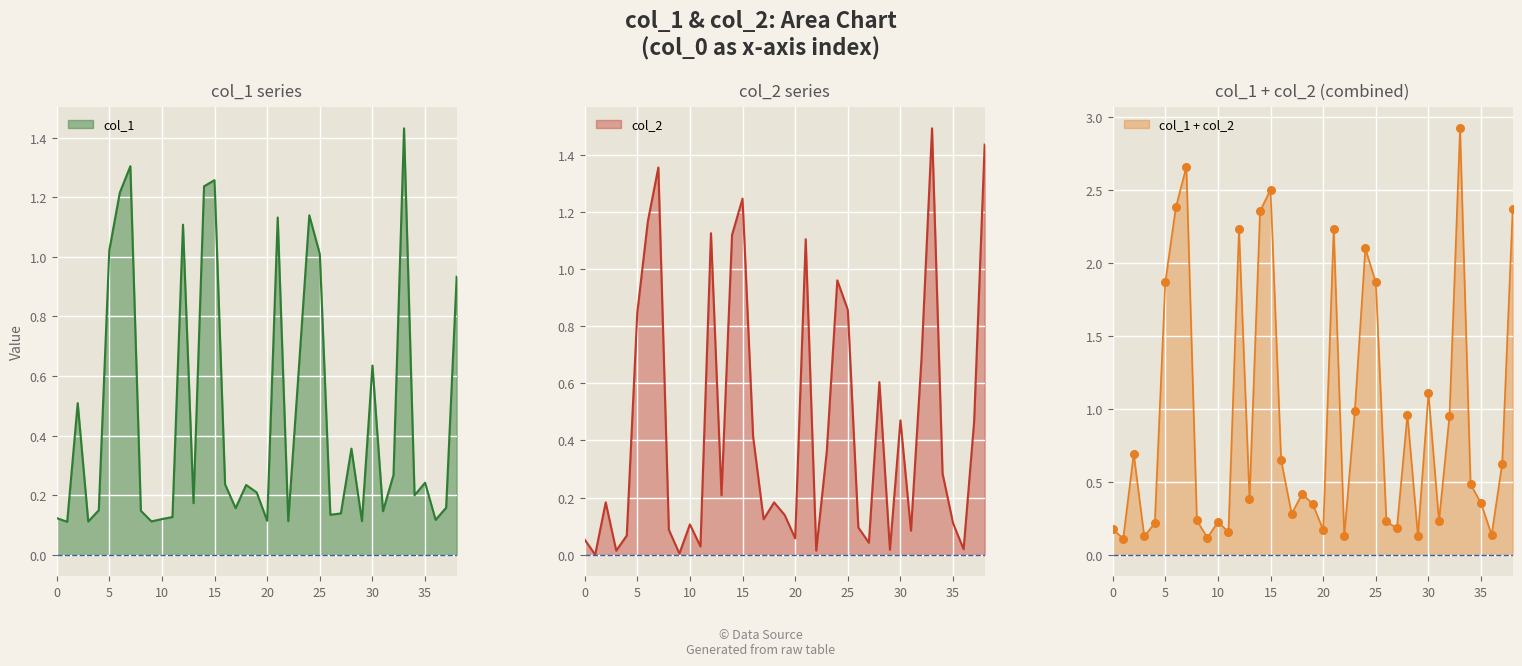

At which category is the sum across all series the highest?

33